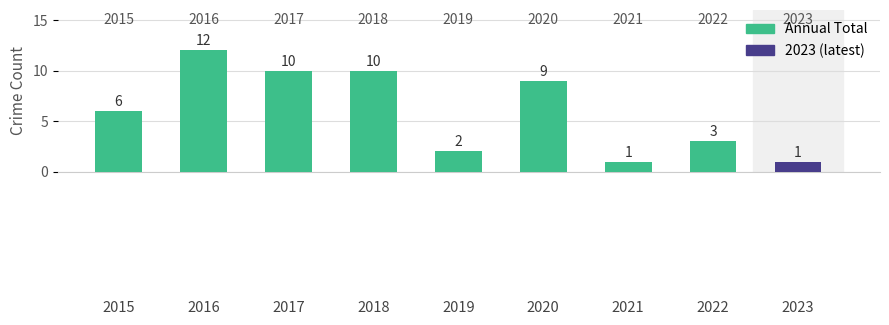

What is the value of the 1st bar from the left?

6